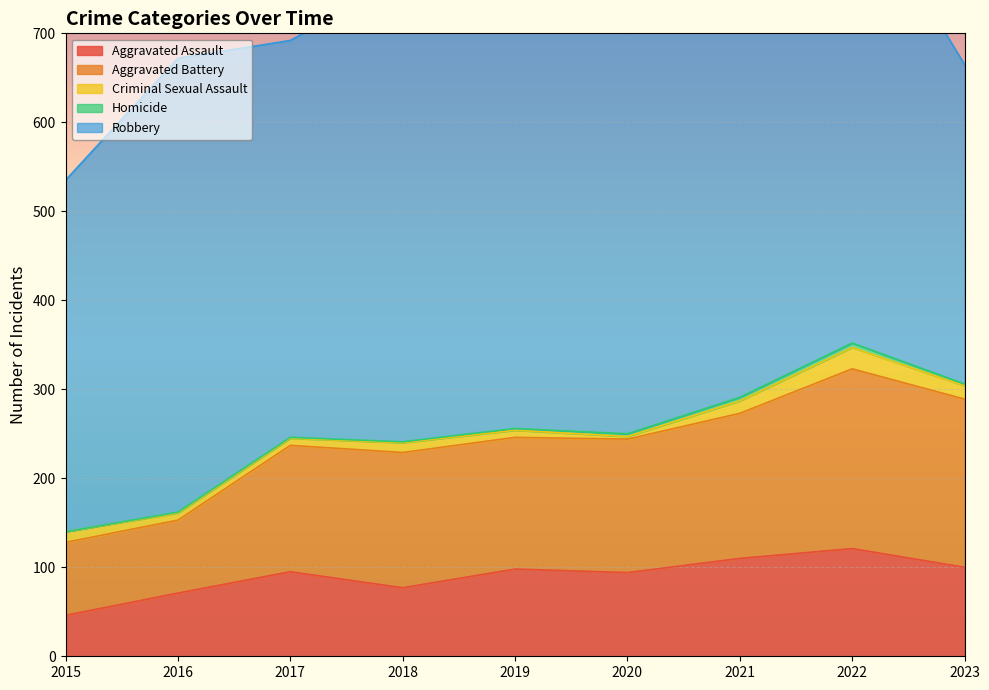

List the series in order of their peak value, lowest first.

Homicide, Criminal Sexual Assault, Aggravated Assault, Aggravated Battery, Robbery